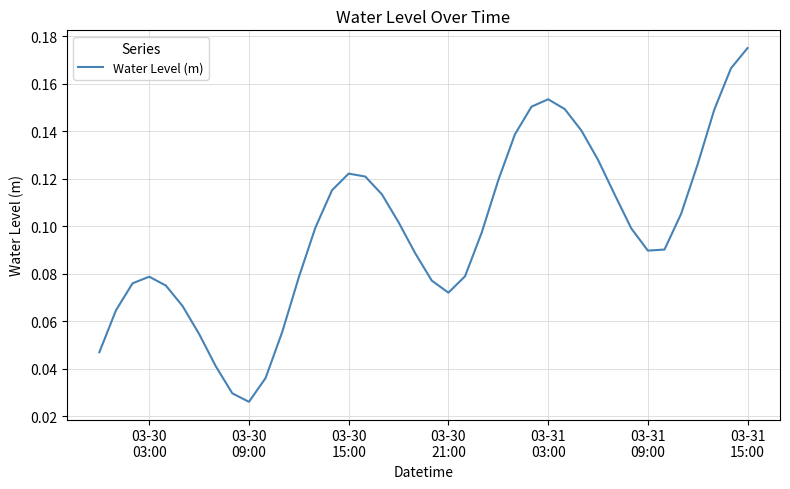

What is the greatest value displayed?

0.2